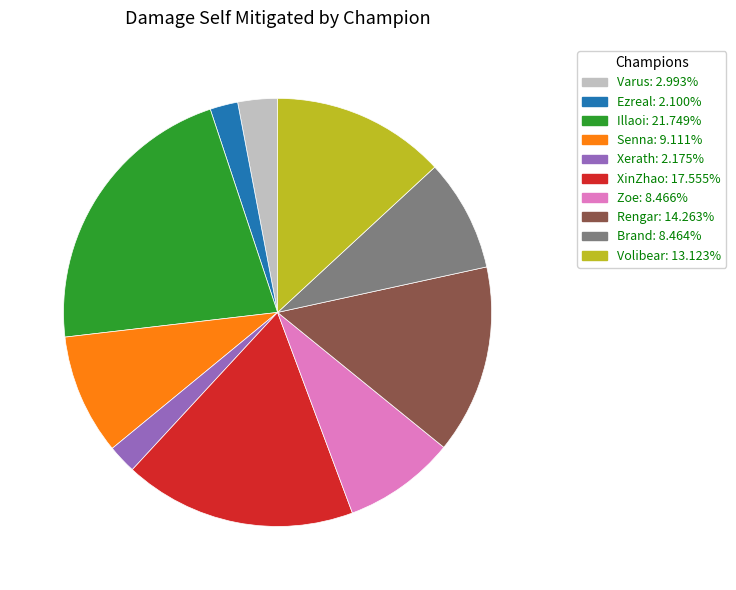

Which slice is the largest?

Illaoi